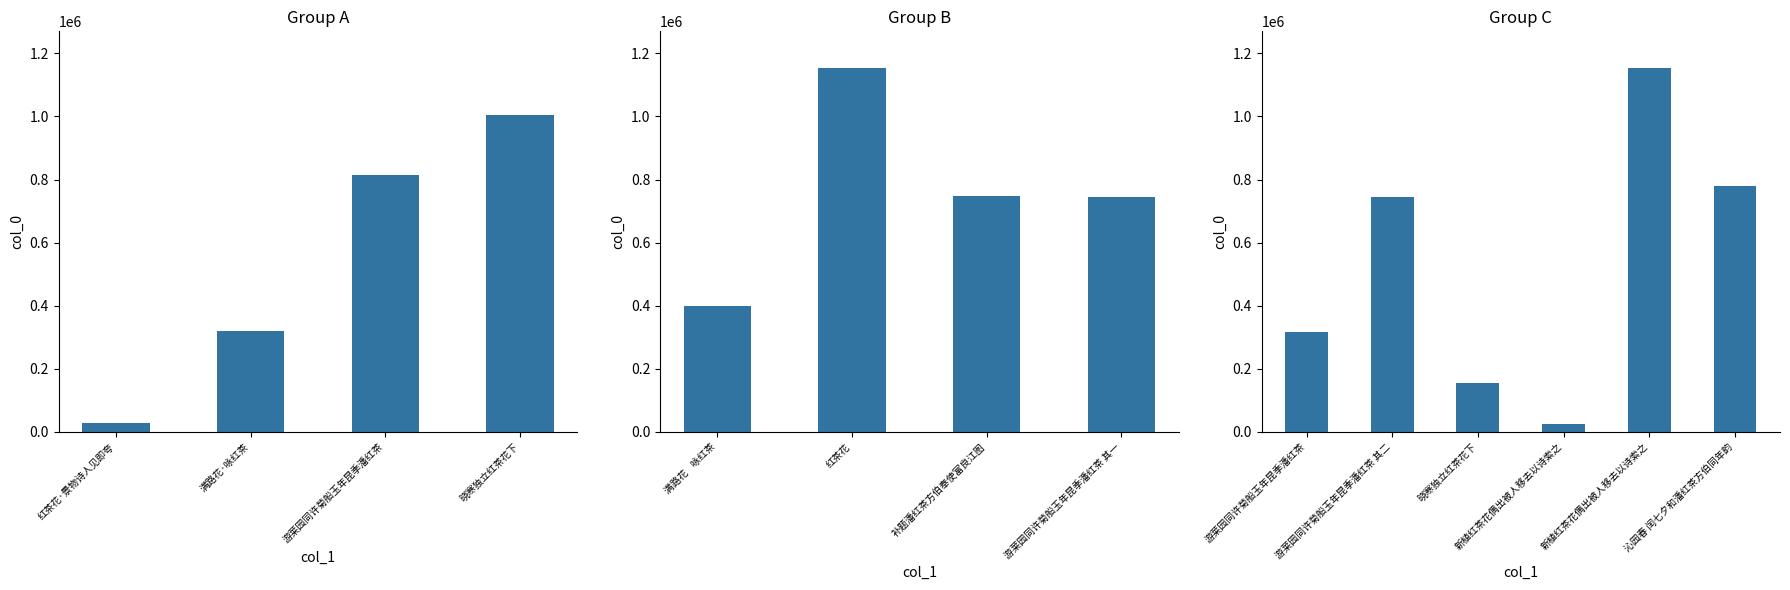

Is it true that the value at 晓寒独立红茶花下 is 271826?

False